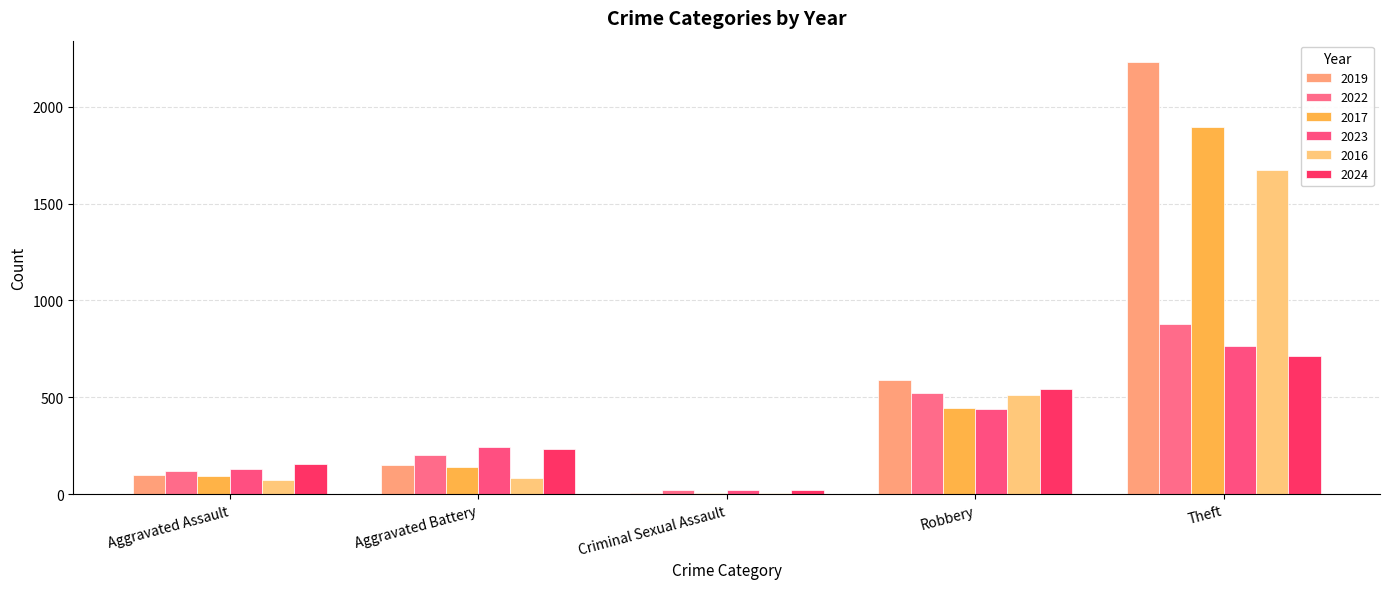

Count the number of data series in this chart.

6